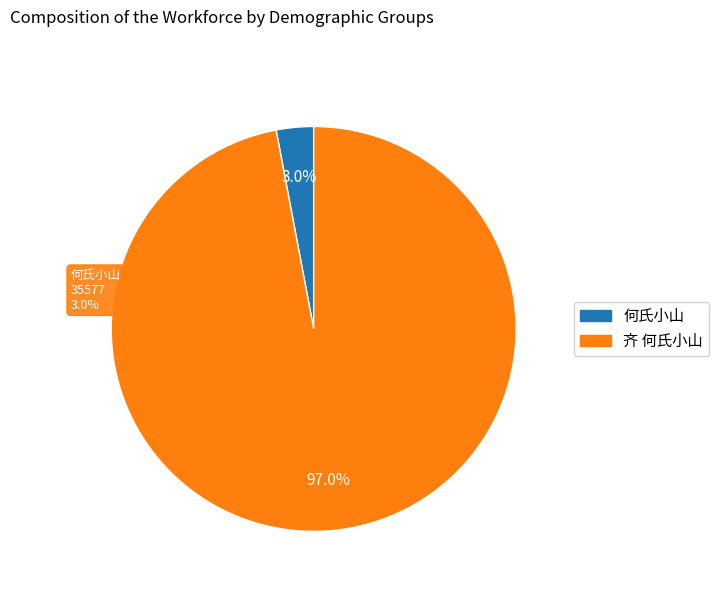

How many segments does this pie chart have?

2